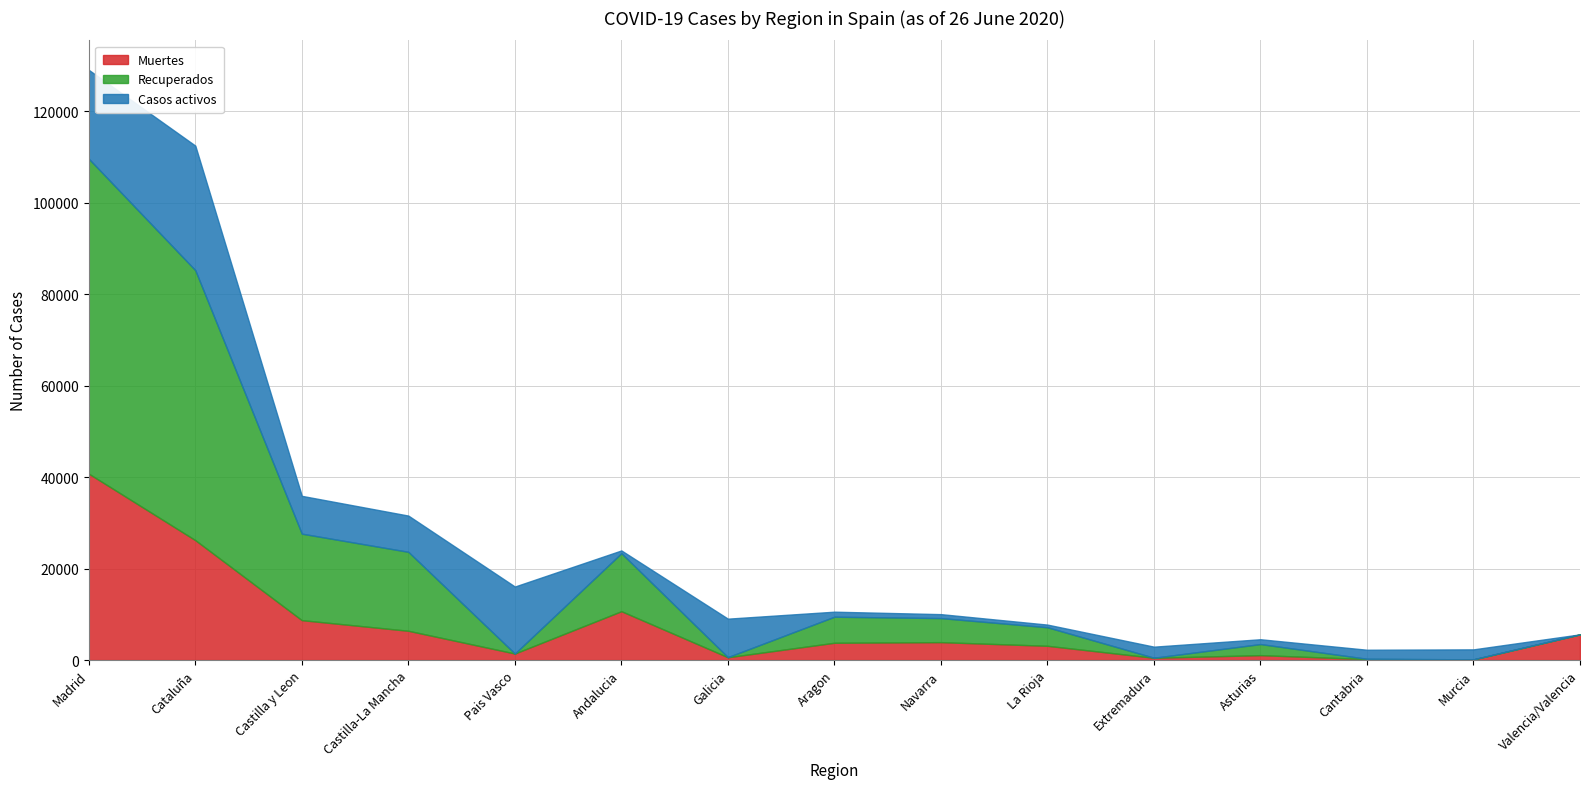

What is the spread (max minus min) of values at Cantabria?

1919